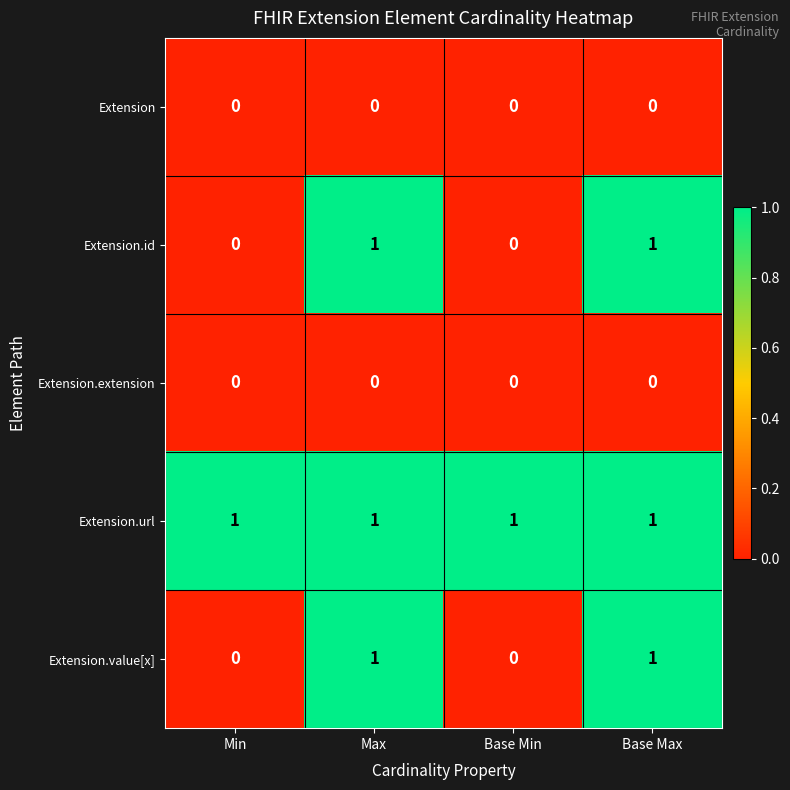

The value of Extension.url at Base Min is 1. True or false?

True